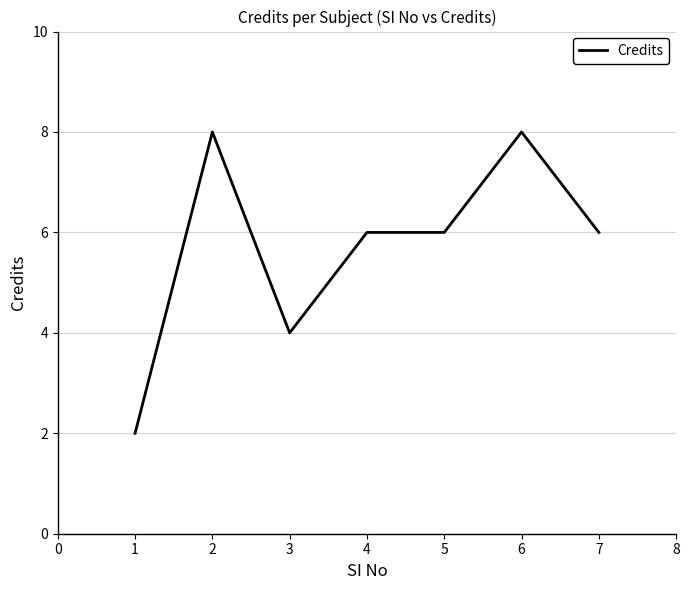

True or false: the data shows 2 at 1.

True